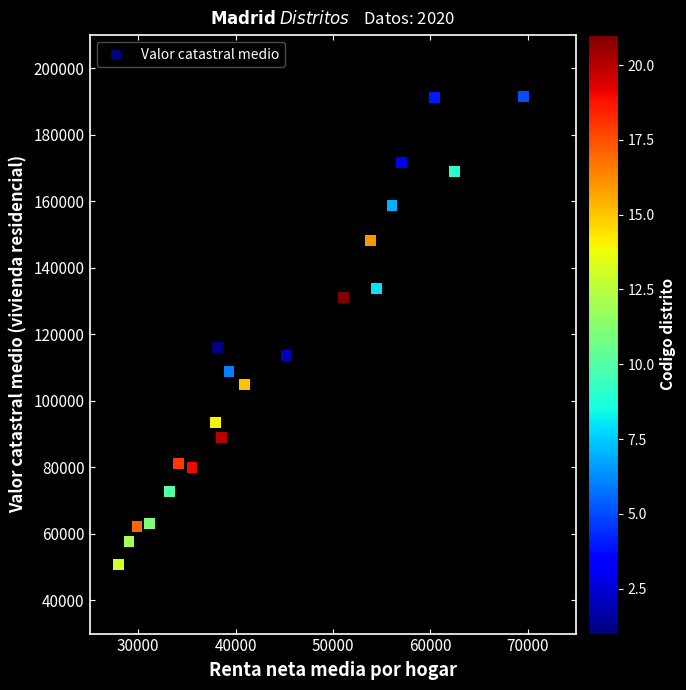

What is the range of Y values (max minus min)?

140788.2